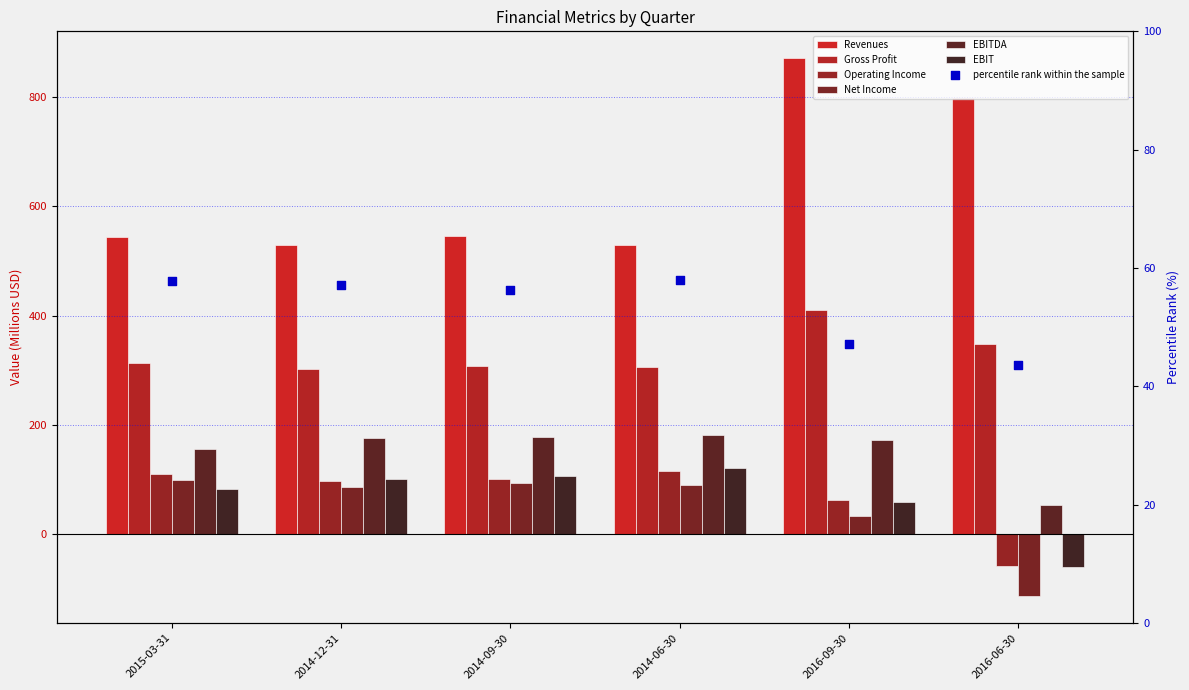

Which series has the largest total across all categories?

Revenues